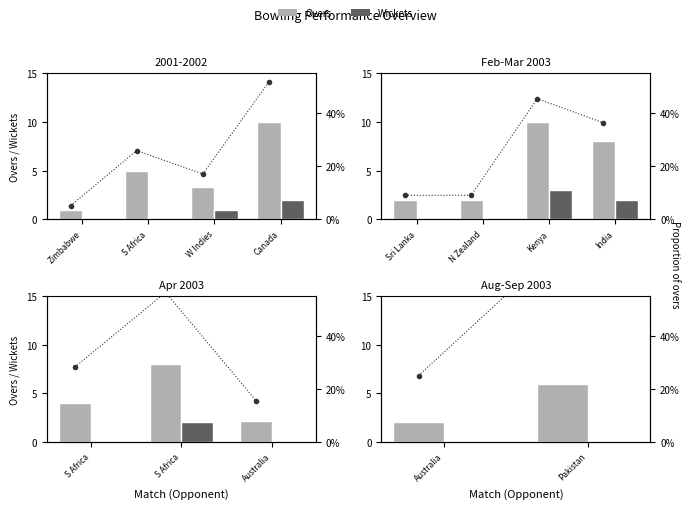

Which series changed the most between Zimbabwe and S Africa?

Overs